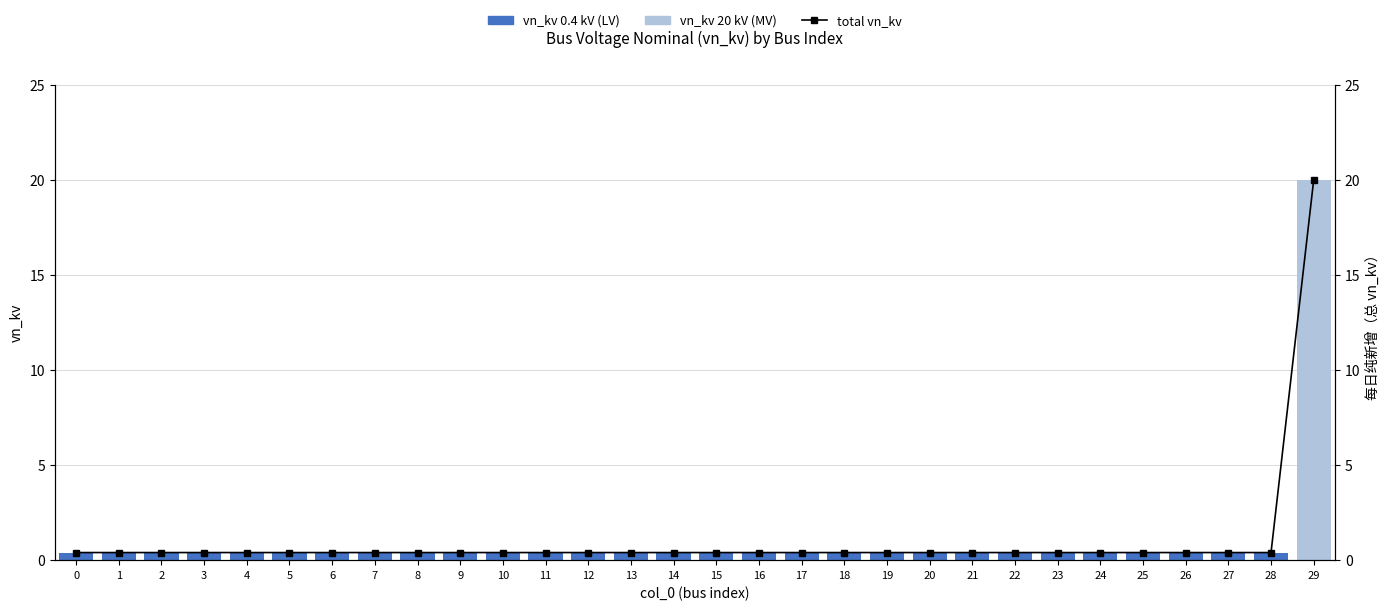

What is the greatest value displayed?

20.0